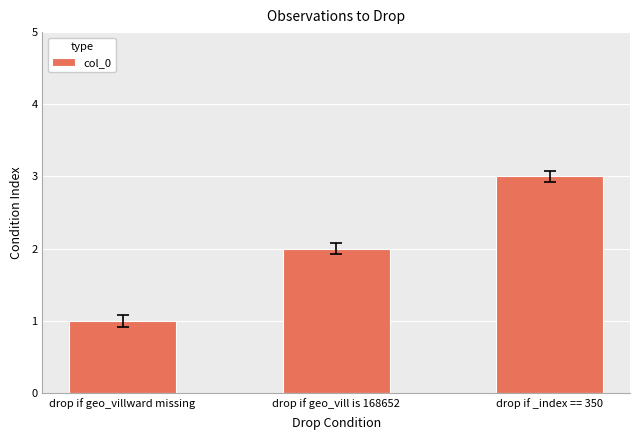

Is it true that the value at drop if _index == 350 is 1?

False